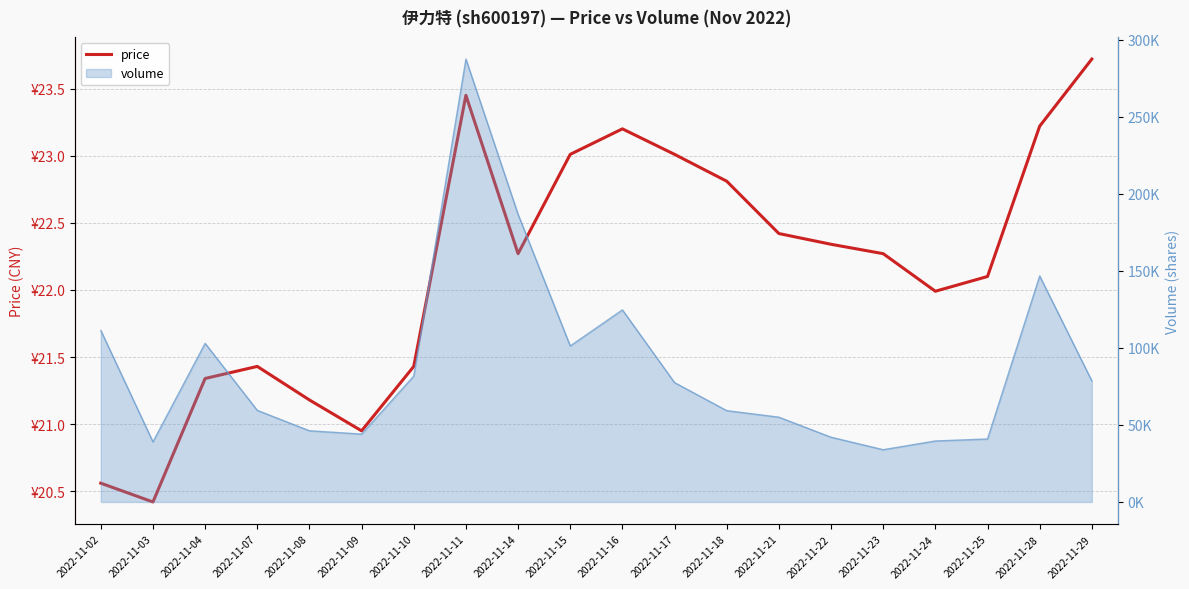

Reading right to left, extract all data points from this chart.

23.7	23.2	22.1	22.0	22.3	22.3	22.4	22.8	23.0	23.2	23.0	22.3	23.4	21.4	20.9	21.2	21.4	21.3	20.4	20.6